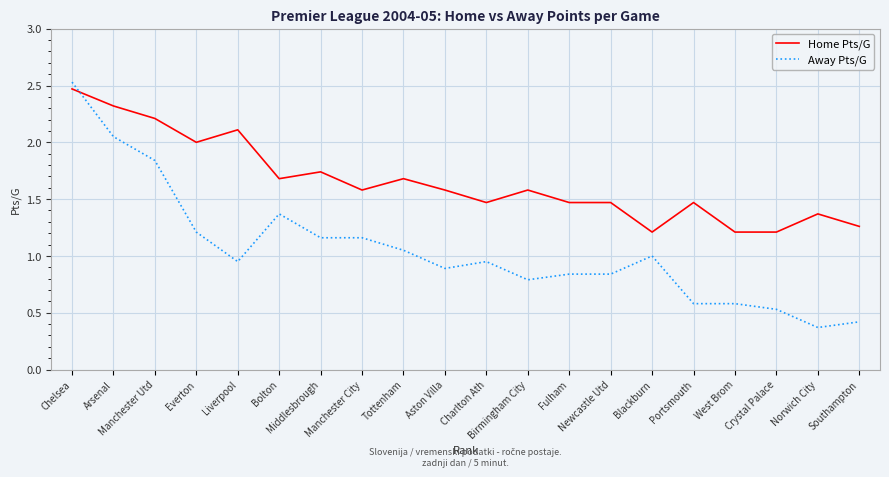

The value of Away Pts/G at Blackburn is 1.6. True or false?

False